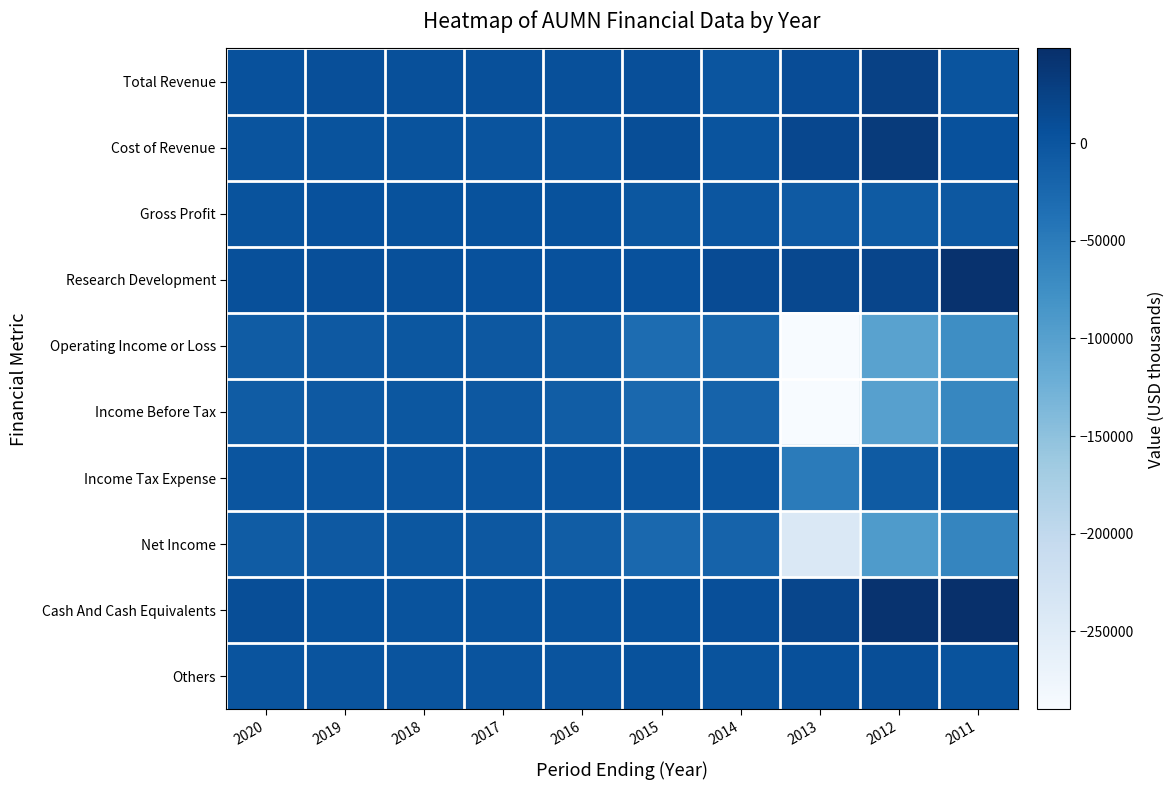

Reading left to right, what are all the values shown in this chart?

Total Revenue: 2020=5600	2019=7700	2018=7200	2017=6700	2016=6400	2015=8100	2014=200	2013=10700	2012=26100	2011=1800
Cost of Revenue: 2020=2000	2019=2400	2018=2300	2017=2200	2016=2000	2015=10100	2014=1700	2013=17500	2012=33400	2011=6100
Gross Profit: 2020=3600	2019=5400	2018=4900	2017=4500	2016=4400	2015=-2000	2014=-1400	2013=-6900	2012=-7300	2011=-4300
Research Development: 2020=6700	2019=7900	2018=7100	2017=5500	2016=6200	2015=6000	2014=12700	2013=16600	2012=20000	2011=45700
Operating Income or Loss: 2020=-8800	2019=-5000	2018=-2000	2017=-3900	2016=-8000	2015=-30200	2014=-22300	2013=-289900	2012=-103200	2011=-74200
Income Before Tax: 2020=-9000	2019=-5400	2018=-1900	2017=-3900	2016=-10700	2015=-25400	2014=-18800	2013=-290100	2012=-100000	2011=-64800
Income Tax Expense: 2020=0	2019=0	2018=0	2017=0	2016=0	2015=0	2014=0	2013=-49700	2012=-8000	2011=-2100
Net Income: 2020=-9100	2019=-5400	2018=-1900	2017=-3900	2016=-10700	2015=-25400	2014=-18800	2013=-240400	2012=-92000	2011=-62700
Cash And Cash Equivalents: 2020=9700	2019=4600	2018=3300	2017=3300	2016=2600	2015=4100	2014=8600	2013=19100	2012=44400	2011=48600
Others: 2020=1000	2019=1100	2018=1200	2017=1000	2016=1500	2015=4500	2014=3100	2013=6900	2012=10000	2011=2800